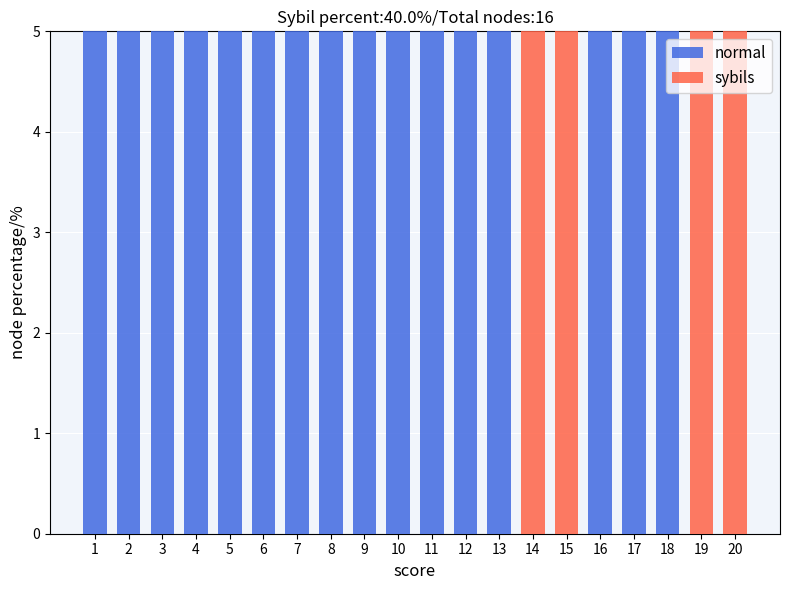

Reading left to right, transcribe this chart: for each stacked bar, give the range it covers on the x-axis and its total height. The values are not printed on the chart, so give them approximately, as read against the axis.

0.5 to 1.5: 5
1.5 to 2.5: 5
2.5 to 3.5: 5
3.5 to 4.5: 5
4.5 to 5.5: 5
5.5 to 6.5: 5
6.5 to 7.5: 5
7.5 to 8.5: 5
8.5 to 9.5: 5
9.5 to 10.5: 5
10.5 to 11.5: 5
11.5 to 12.5: 5
12.5 to 13.5: 5
13.5 to 14.5: 5
14.5 to 15.5: 5
15.5 to 16.5: 5
16.5 to 17.5: 5
17.5 to 18.5: 5
18.5 to 19.5: 5
19.5 to 20.5: 5